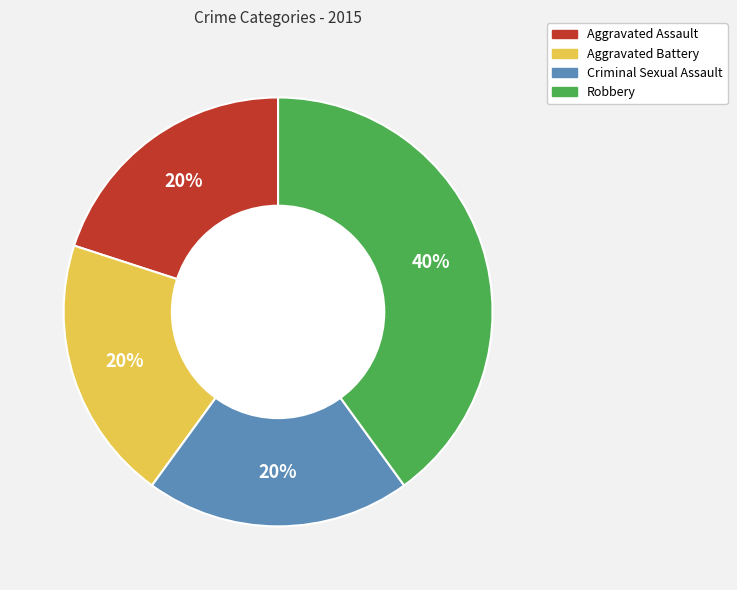

To the nearest percent, what percentage of the pie is Aggravated Battery?

20%